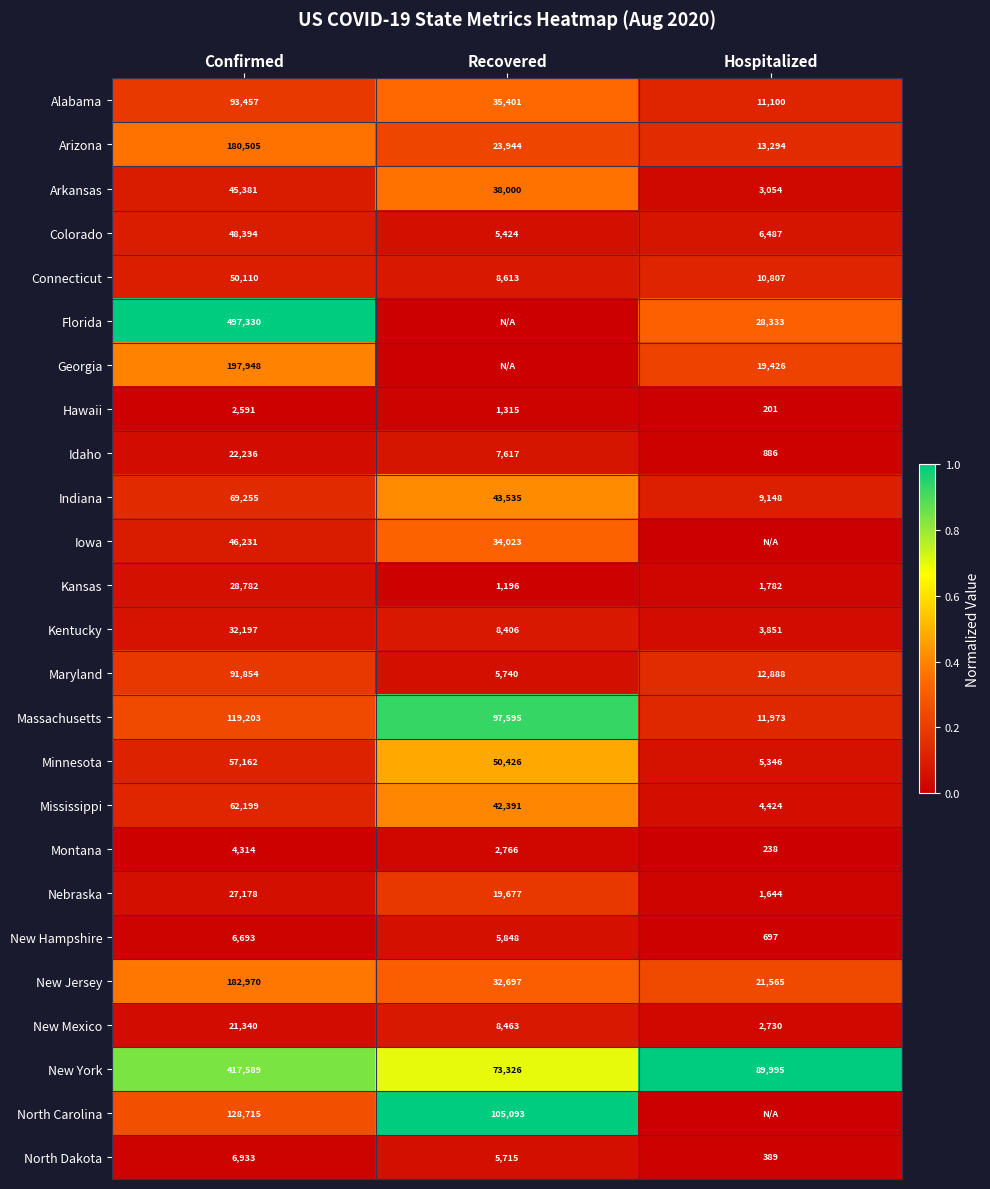

How many data points in Colorado are less than 6487?

1